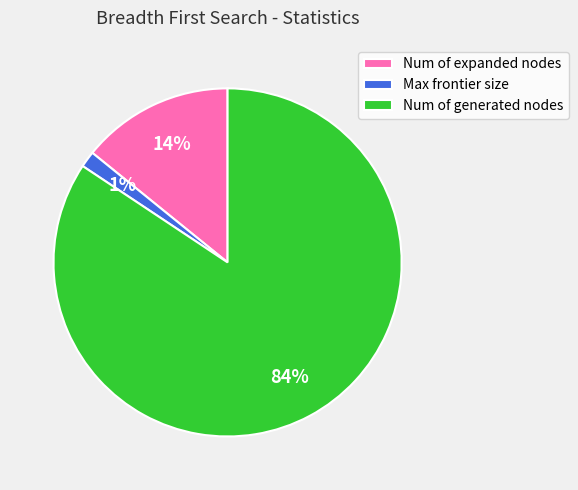

Between Num of expanded nodes and Max frontier size, which is larger?

Num of expanded nodes